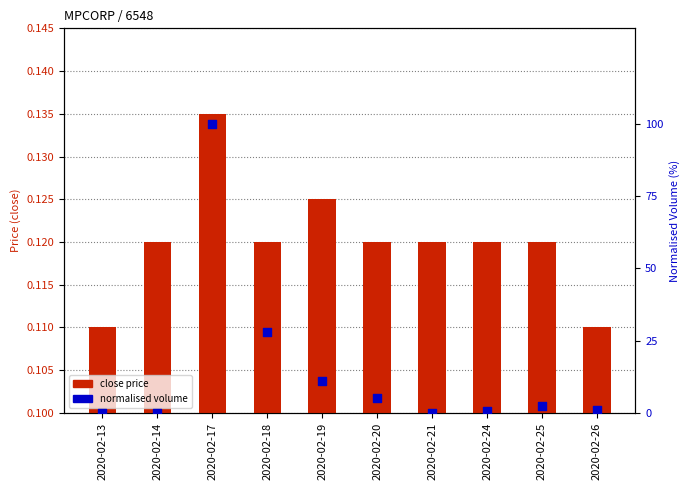

What are all the series names shown in the legend?

close price, normalised volume